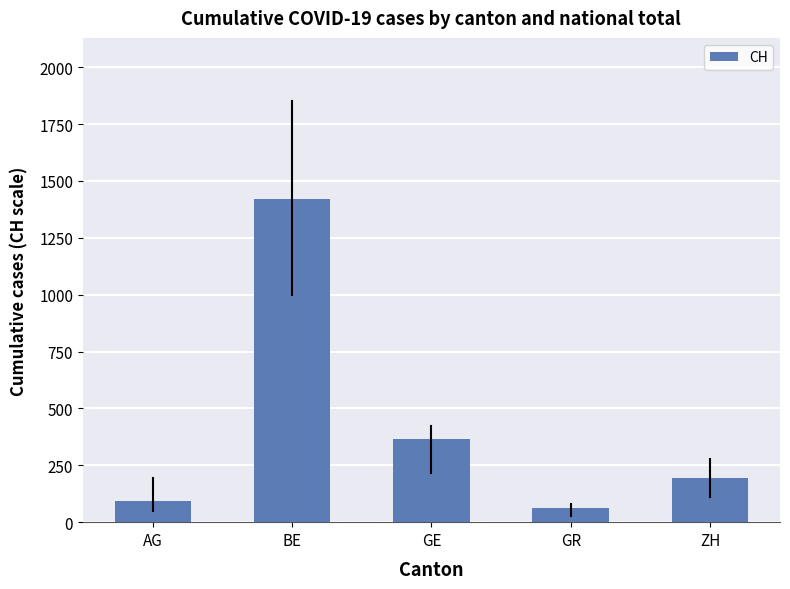

Is it true that the value at ZH is 67?

False